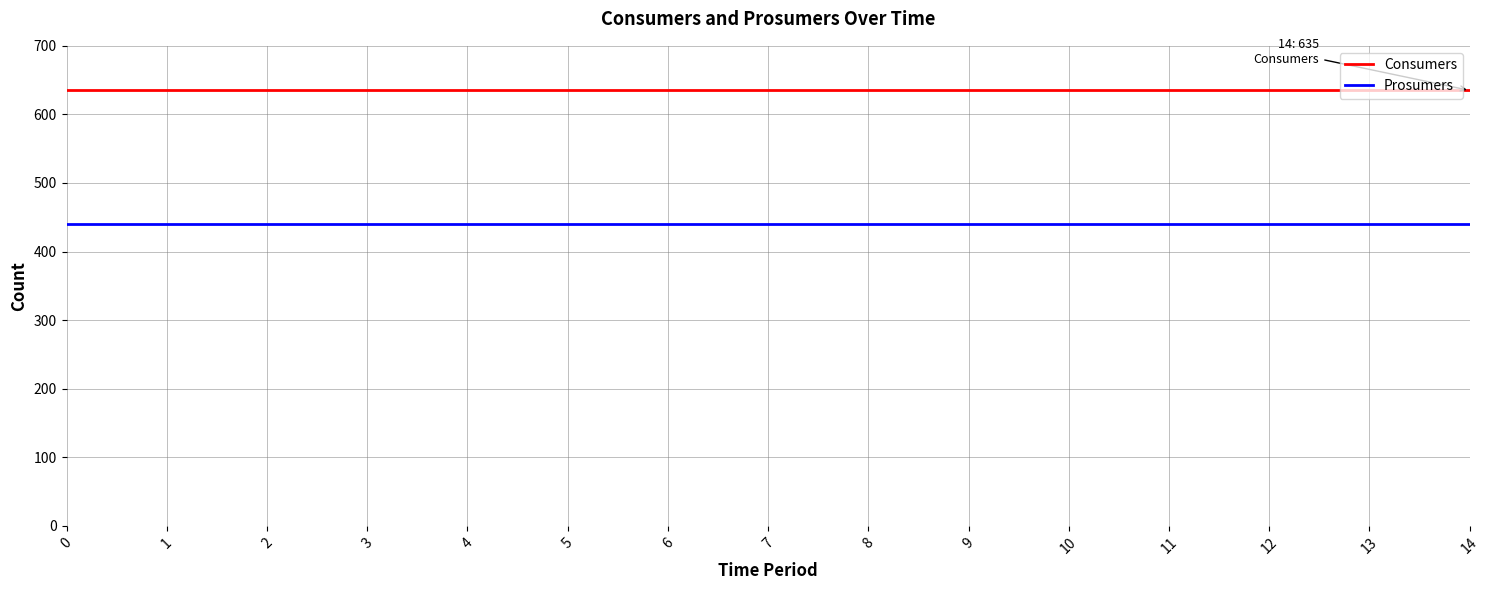

True or false: Prosumers and Consumers intersect in this chart.

False